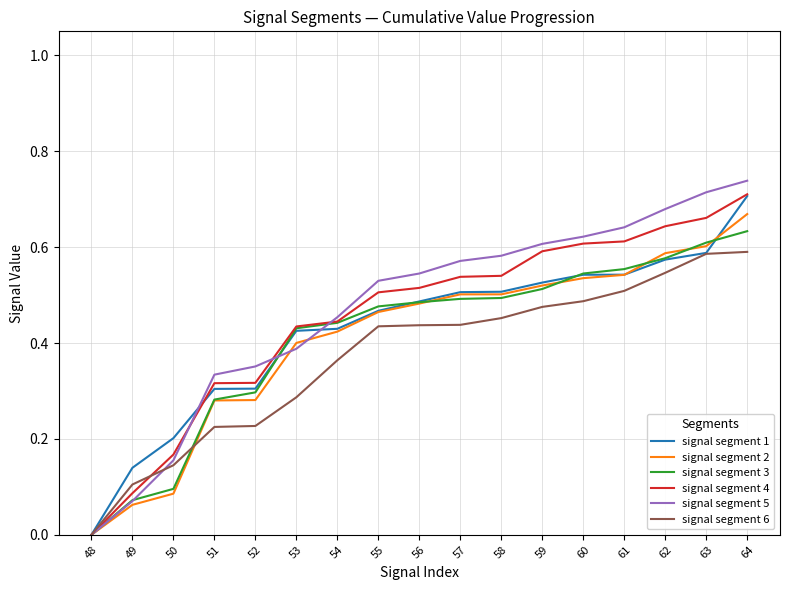

Does the chart have visible grid lines?

Yes